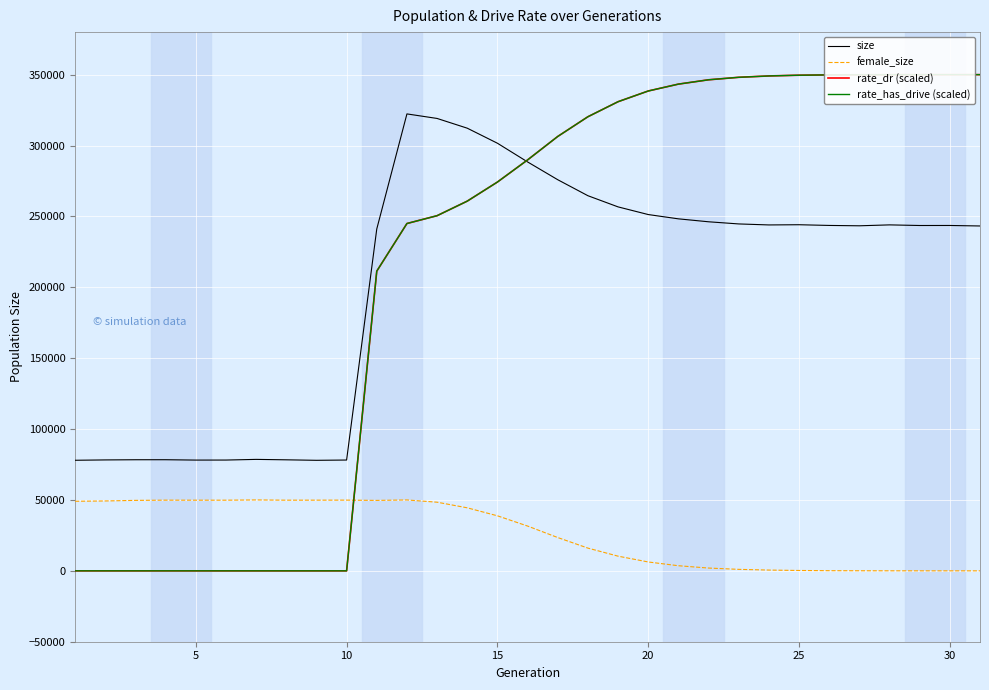

Does the chart have visible grid lines?

Yes